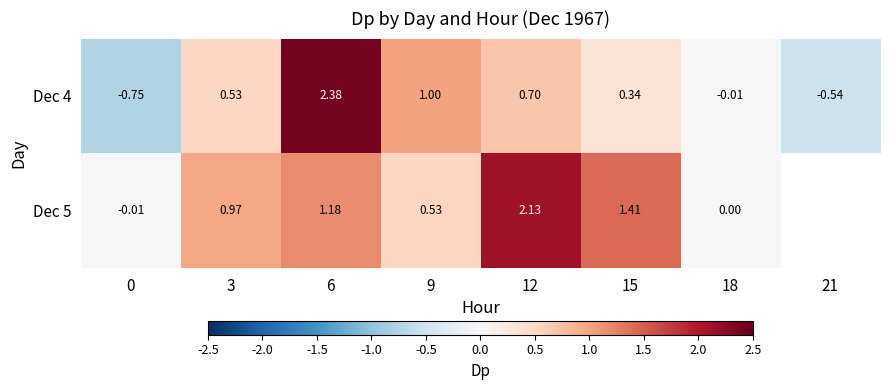

What is the total value across all series at 12?

2.8